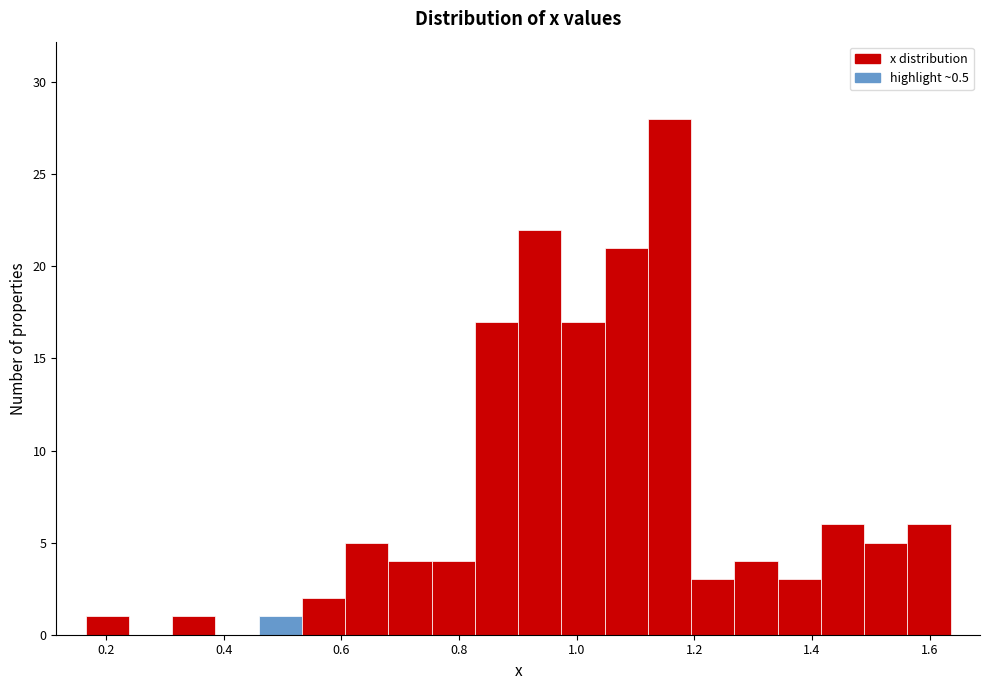

Around what value on the x-axis is the tallest bar? Give the approximate position of its centre, as read against the axis.

1.16